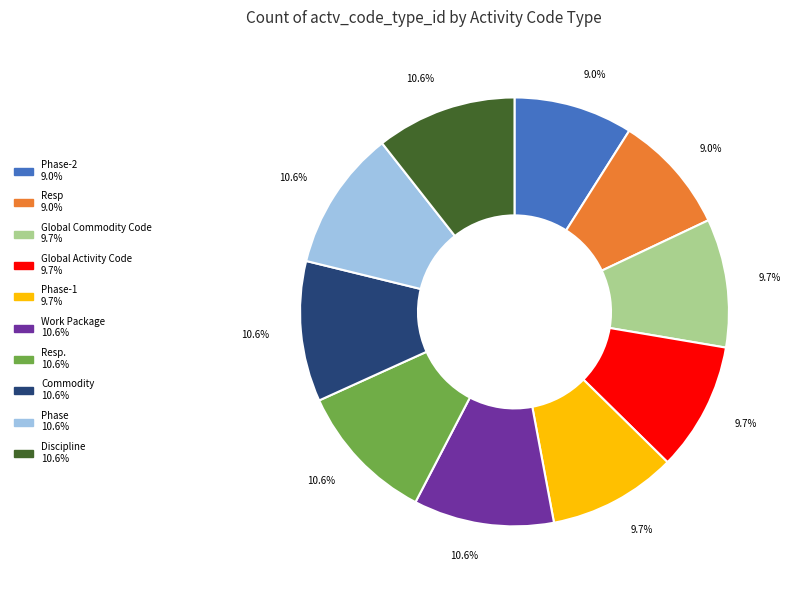

Is there any slice that represents more than half of the pie?

No